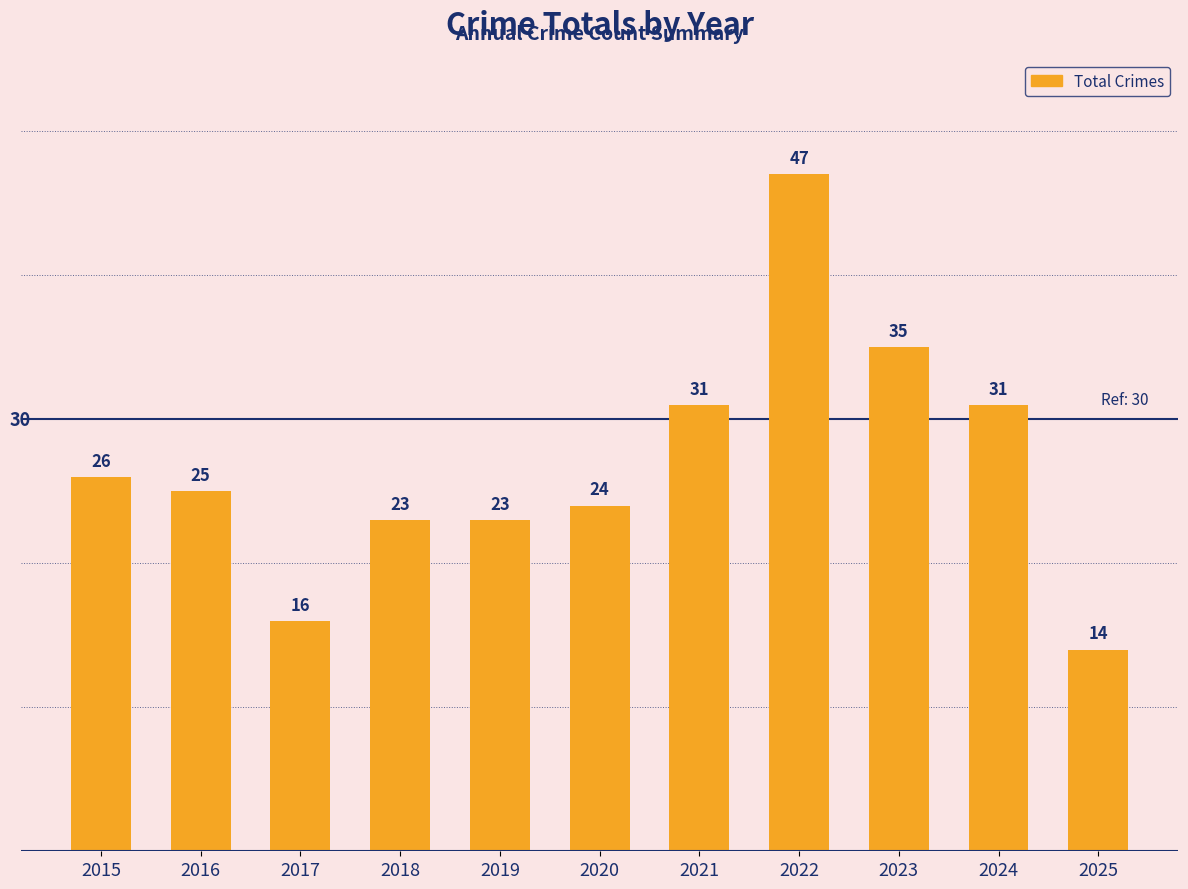

Are the bars horizontal?

No